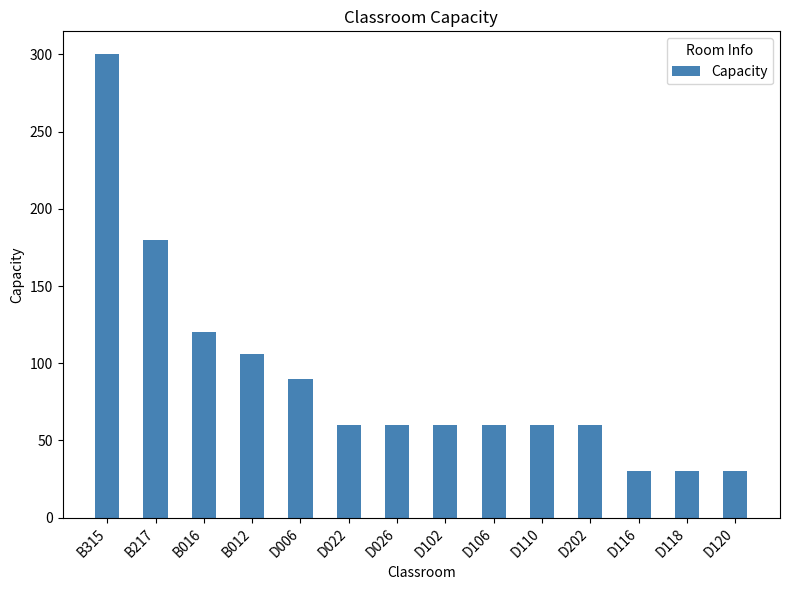

True or false: the data shows 60 at D106.

True